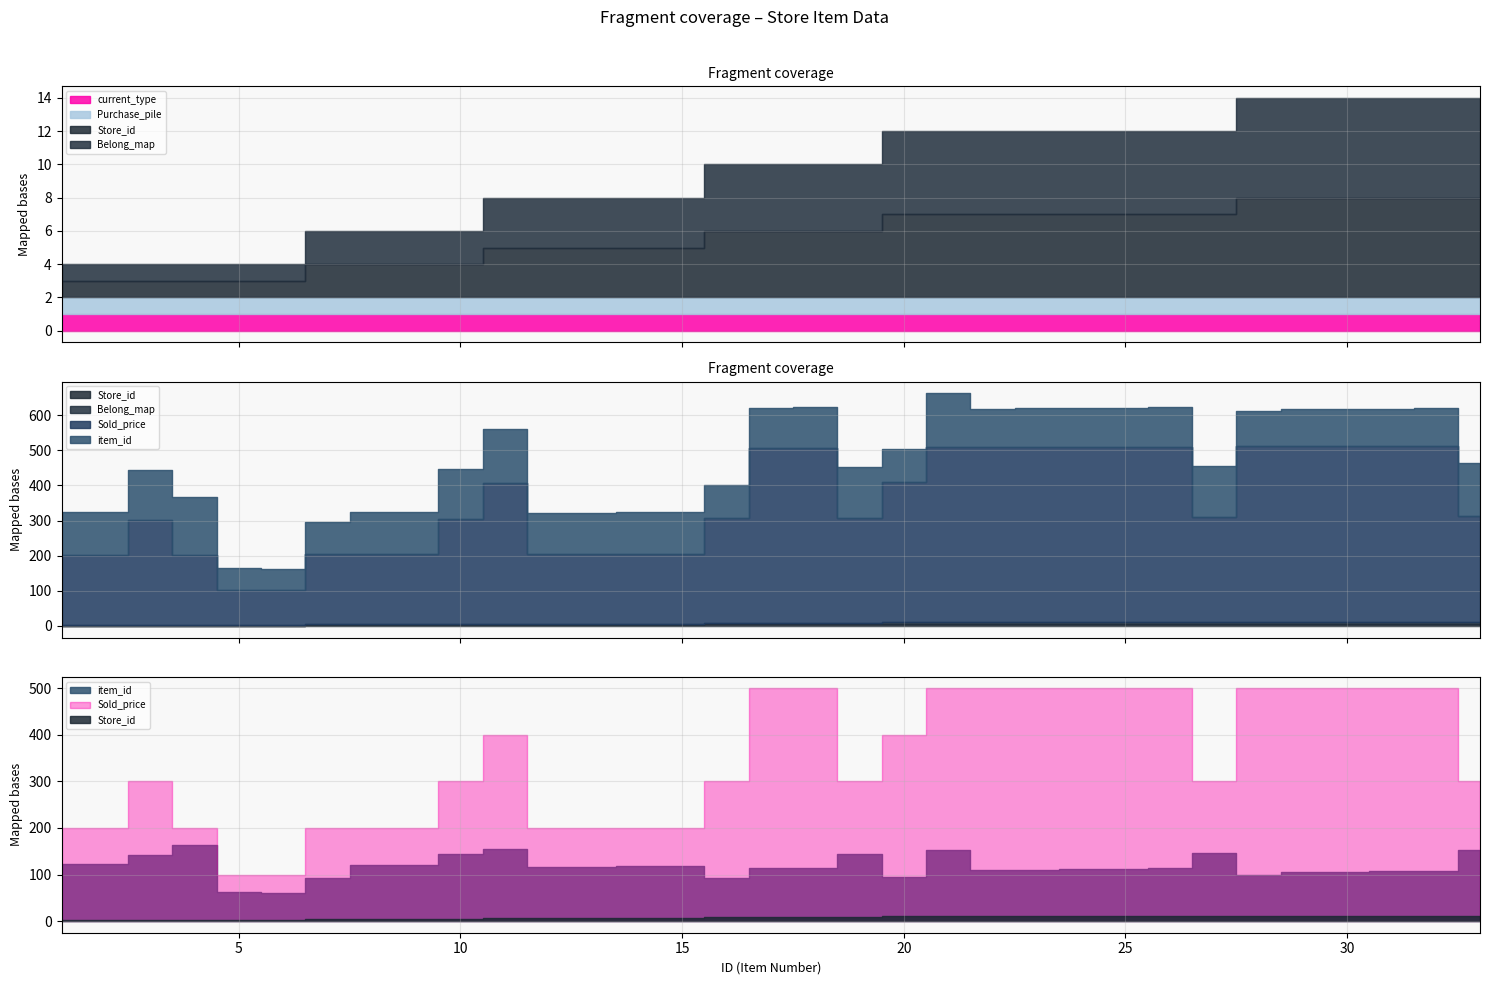

Is it true that Store_id equals 1 at 4?

True